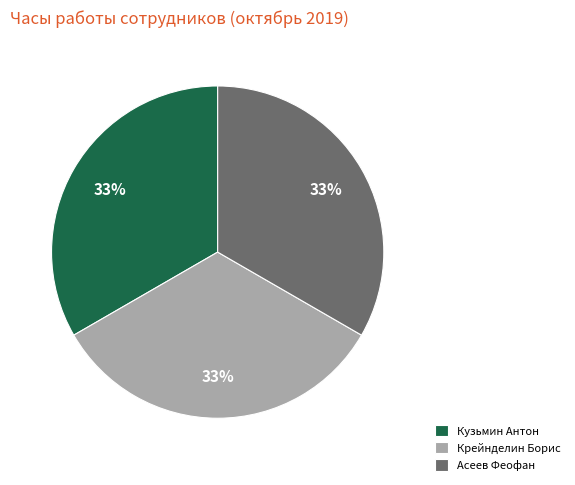

Do Асеев Феофан and Крейнделин Борис together represent more than half of the pie?

Yes